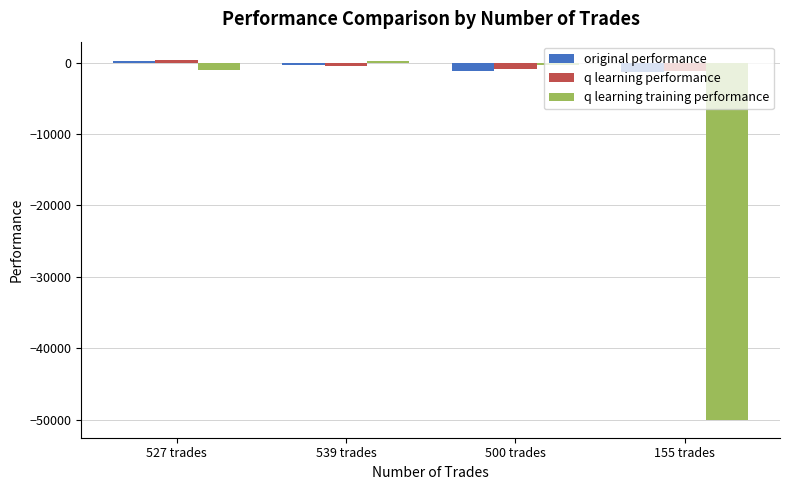

What are all the series names shown in the legend?

original performance, q learning performance, q learning training performance